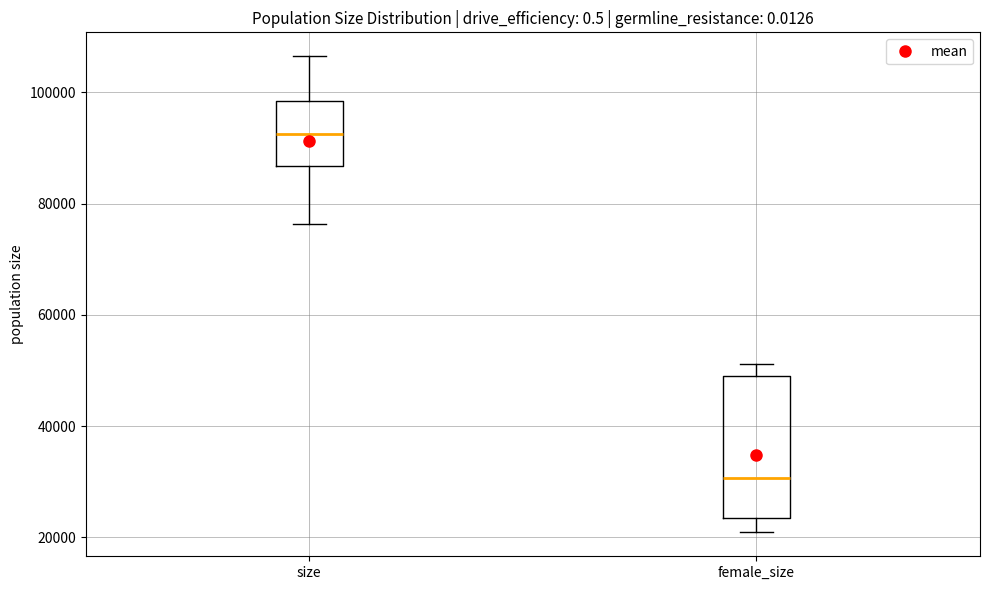

Which box has the highest median line?

size